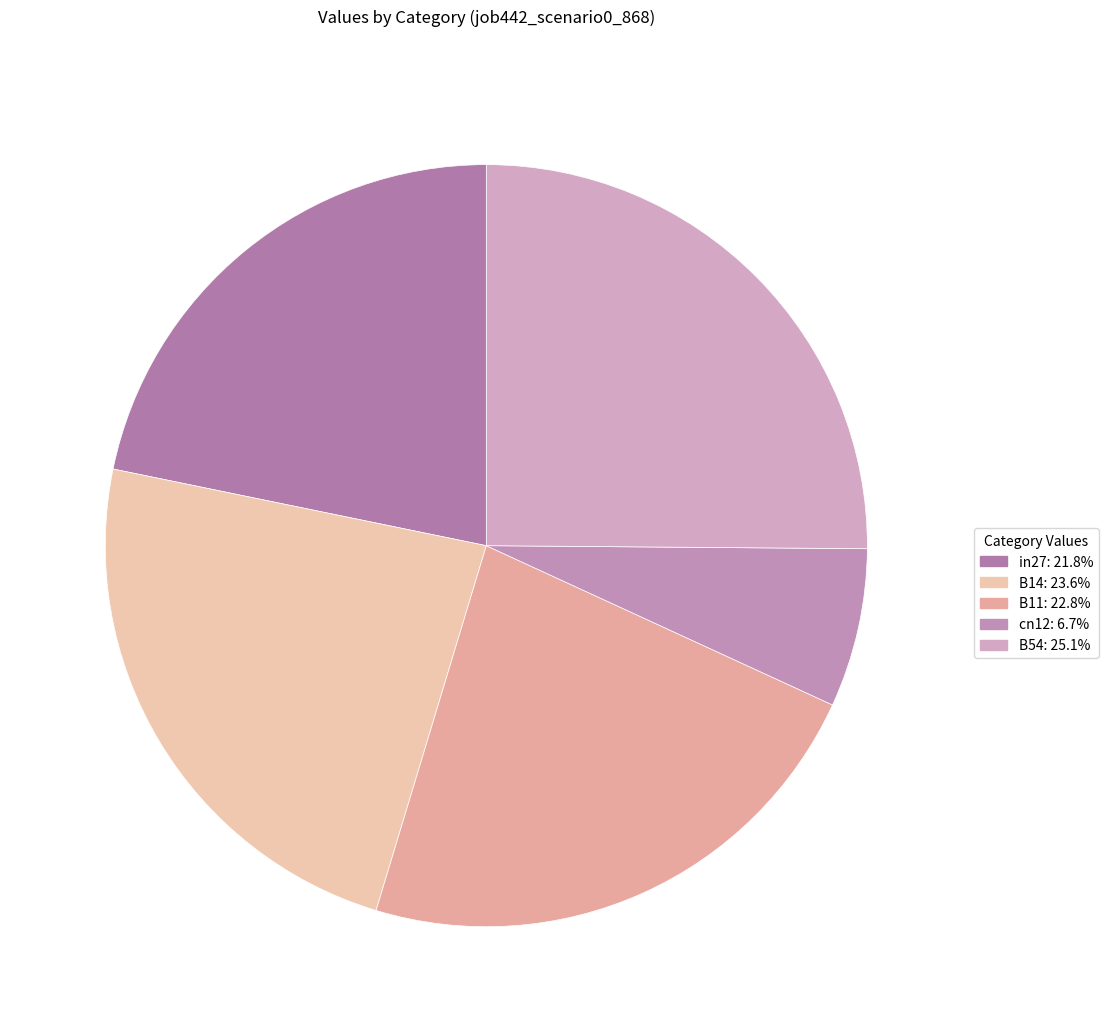

Does cn12 represent more than half of the total?

No